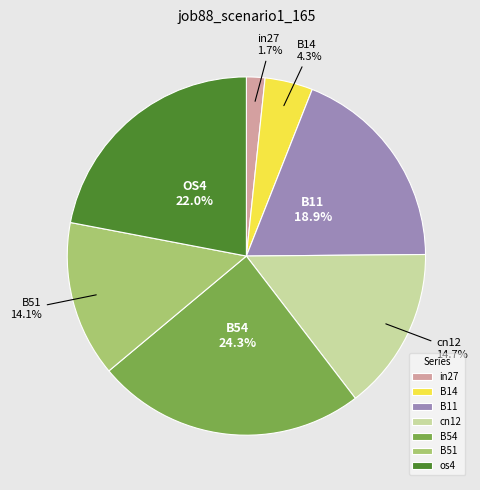

To the nearest percent, what percentage of the pie is B54?

24%